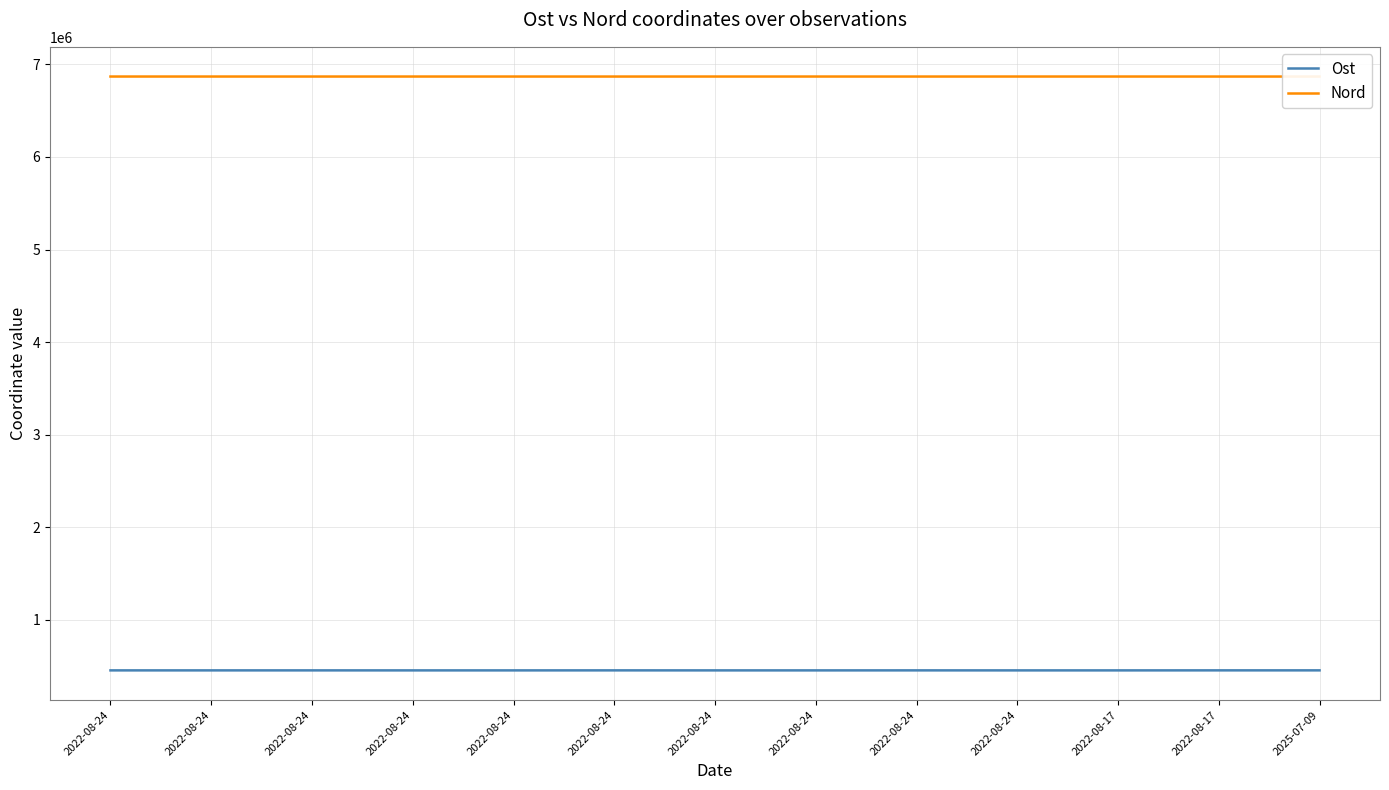

What is the value of the Ost point at the 10th from the left?

453345.3